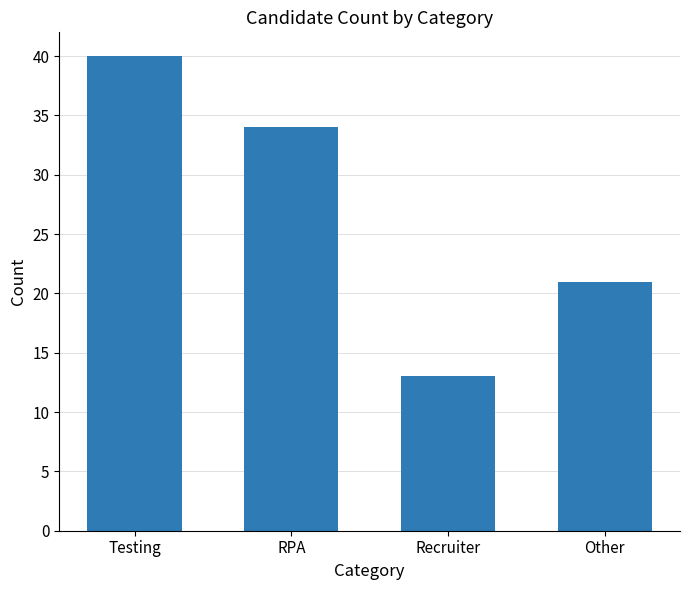

Count the number of data series in this chart.

1